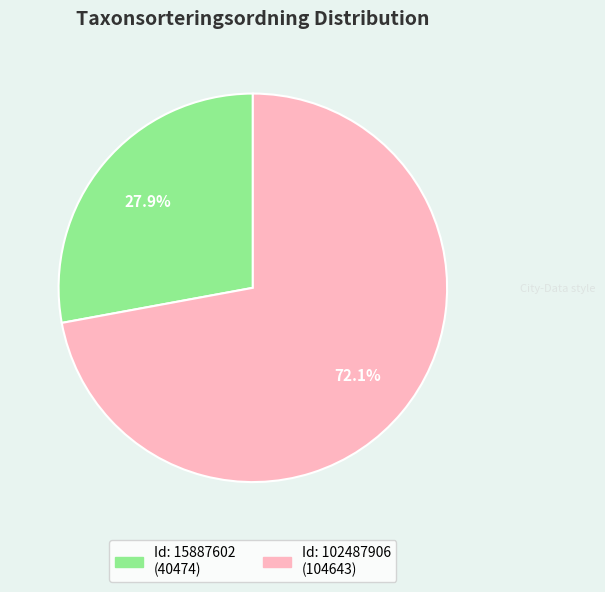

How many slices are in this pie chart?

2